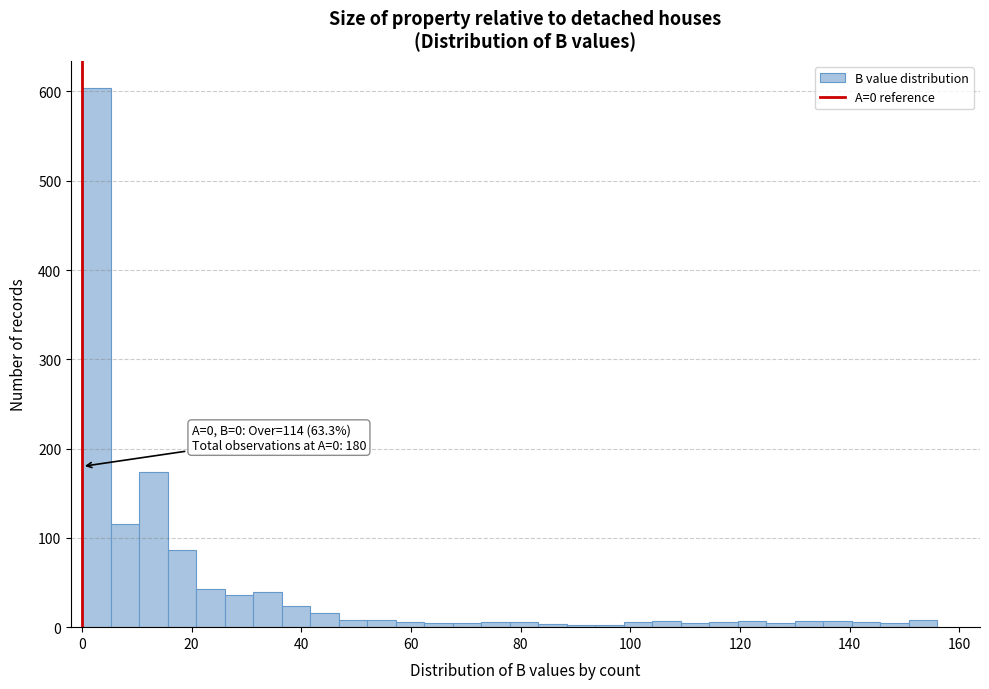

Around what value on the x-axis is the tallest bar? Give the approximate position of its centre, as read against the axis.

2